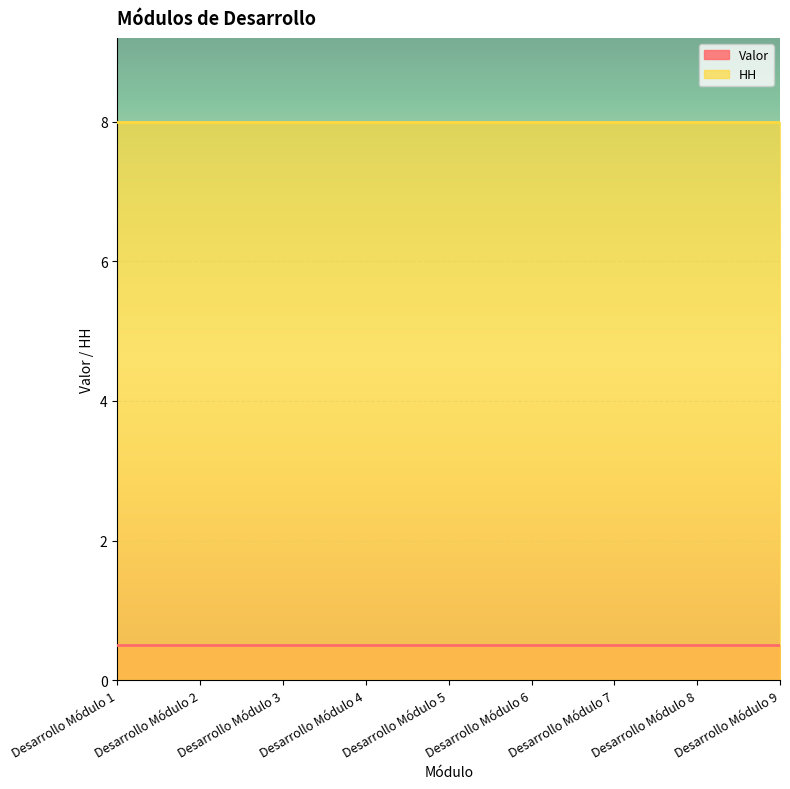

True or false: Valor has more than 1 points higher than both neighbors.

False